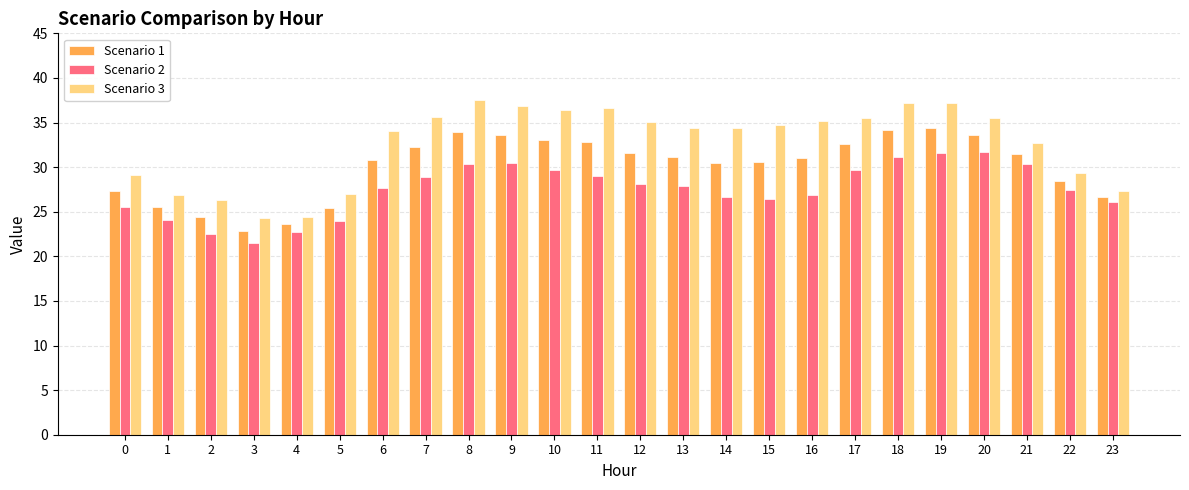

What is the total value across all series at 19?

103.2